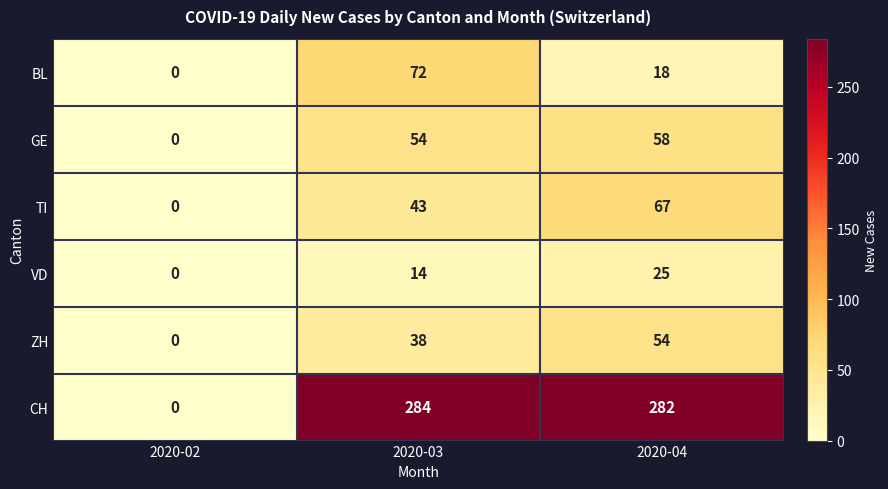

Count the number of categories in the chart.

3